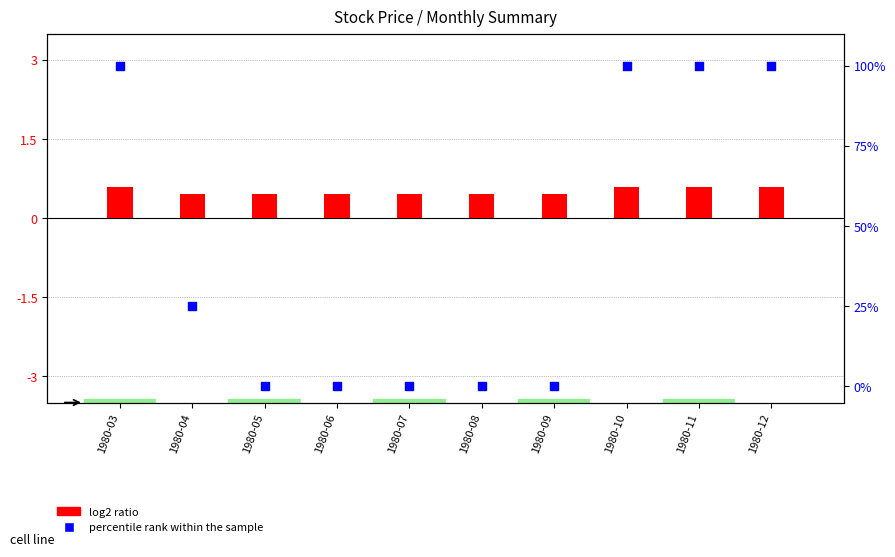

Which series reaches the minimum Y coordinate?

percentile rank within the sample